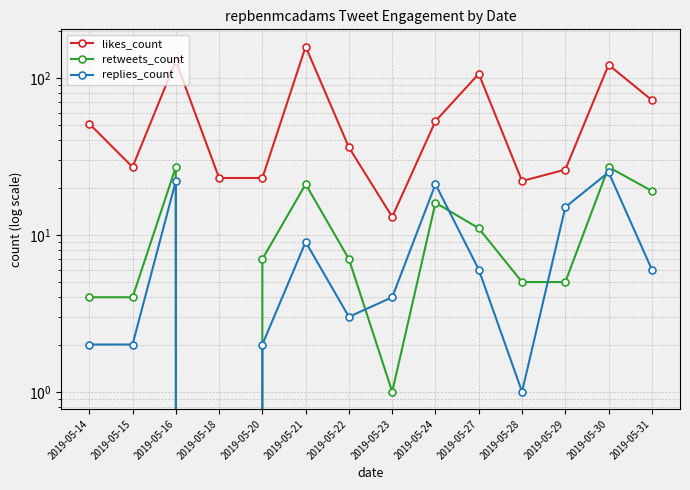

Which category has the lowest value across all series?

2019-05-18